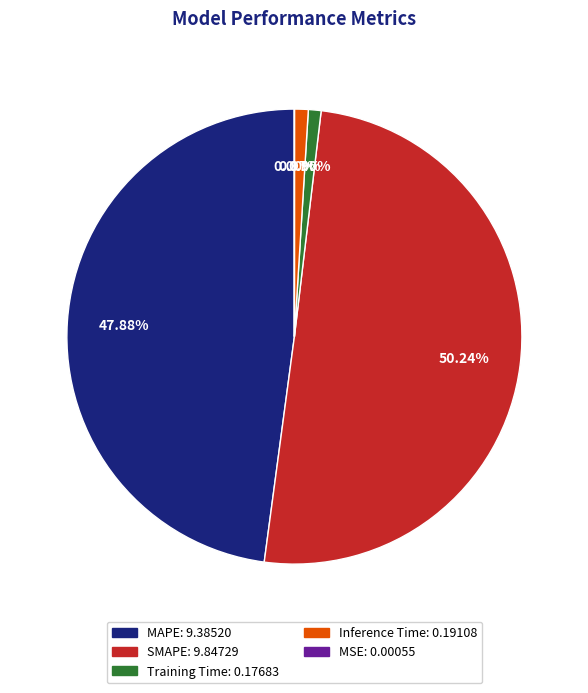

Combined, do MAPE and Training Time account for over 50%?

No